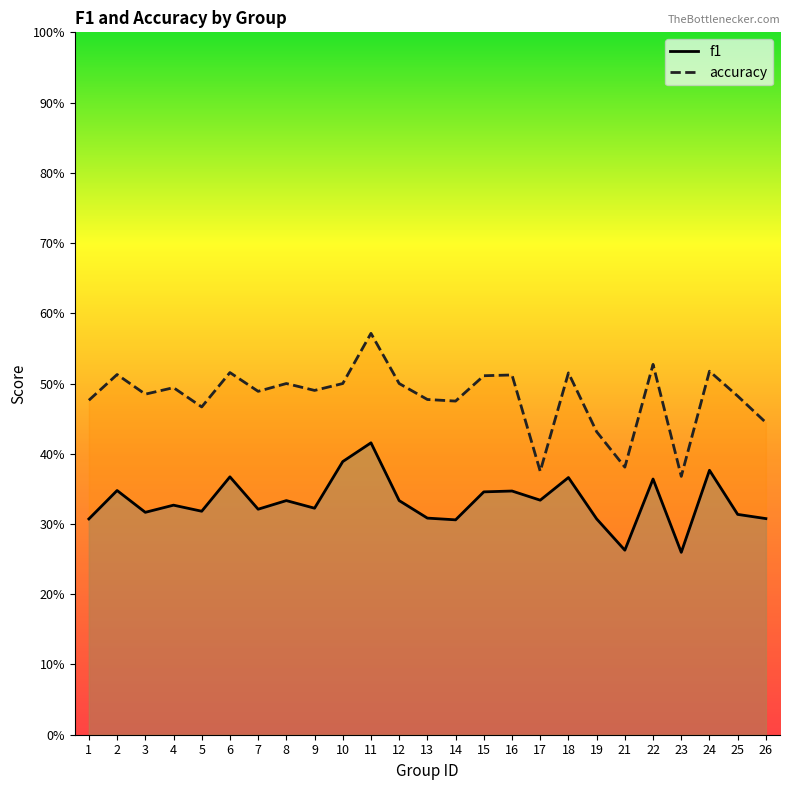

What is the approximate value of accuracy at 6?

0.5